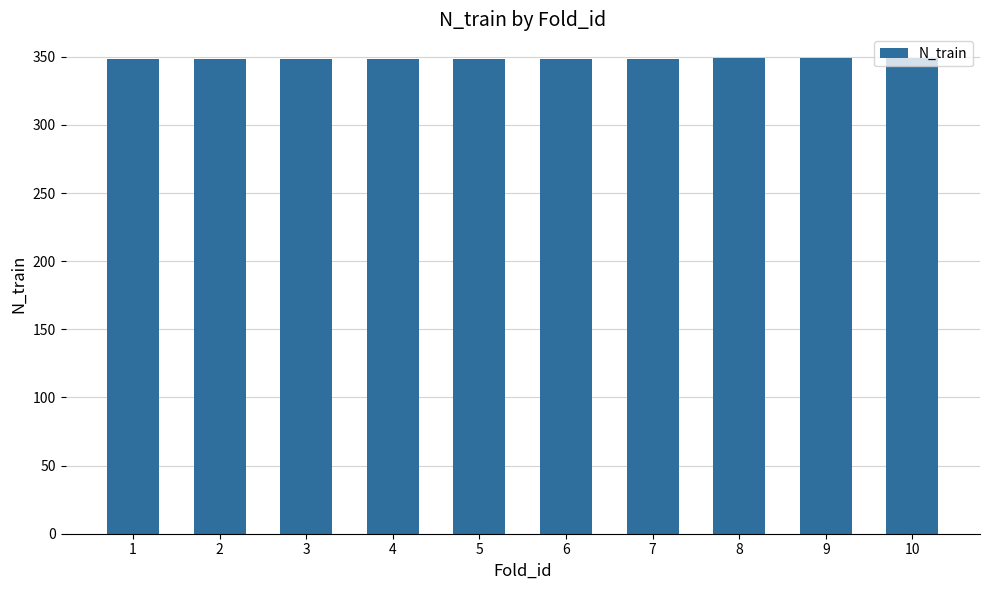

What is the value of the 3rd bar from the left?

348